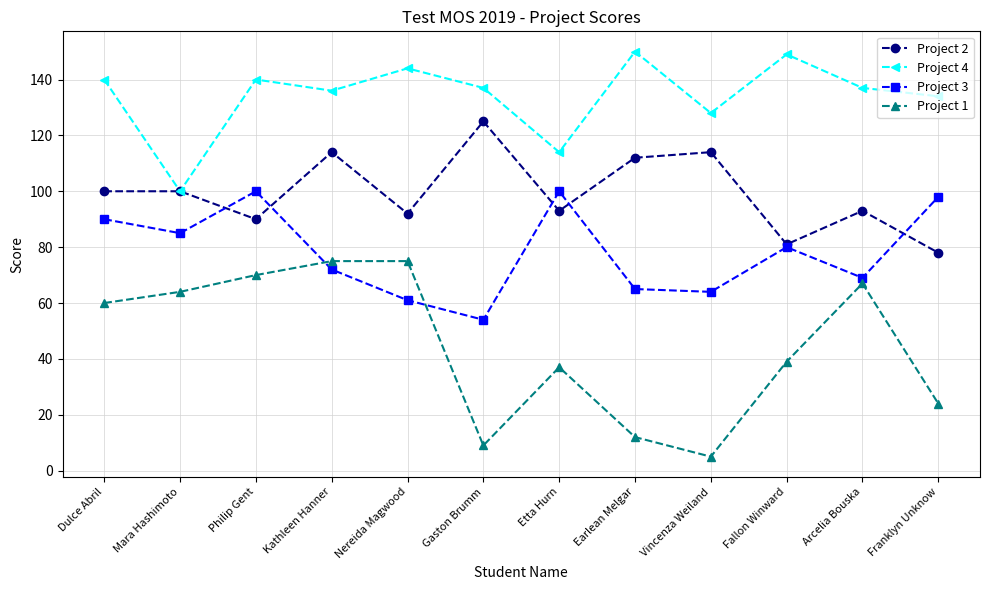

Which label corresponds to the smallest value in the chart?

Vincenza Weiland